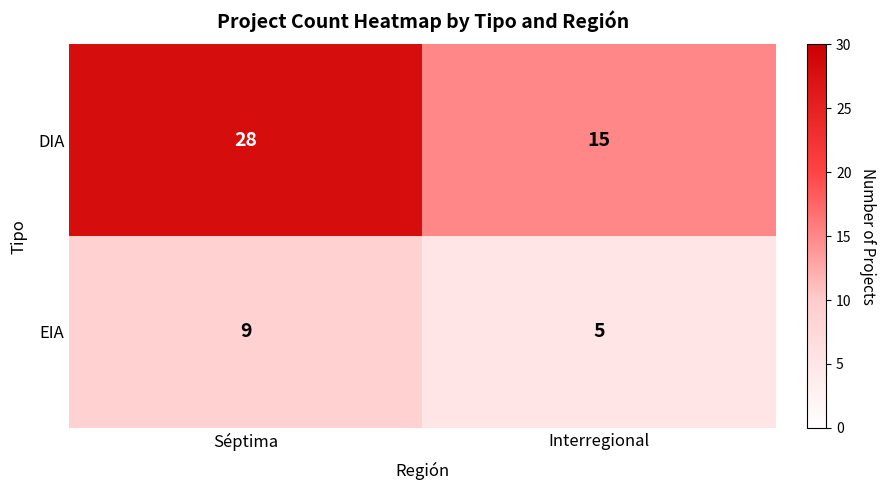

What is the maximum value shown in the chart?

28